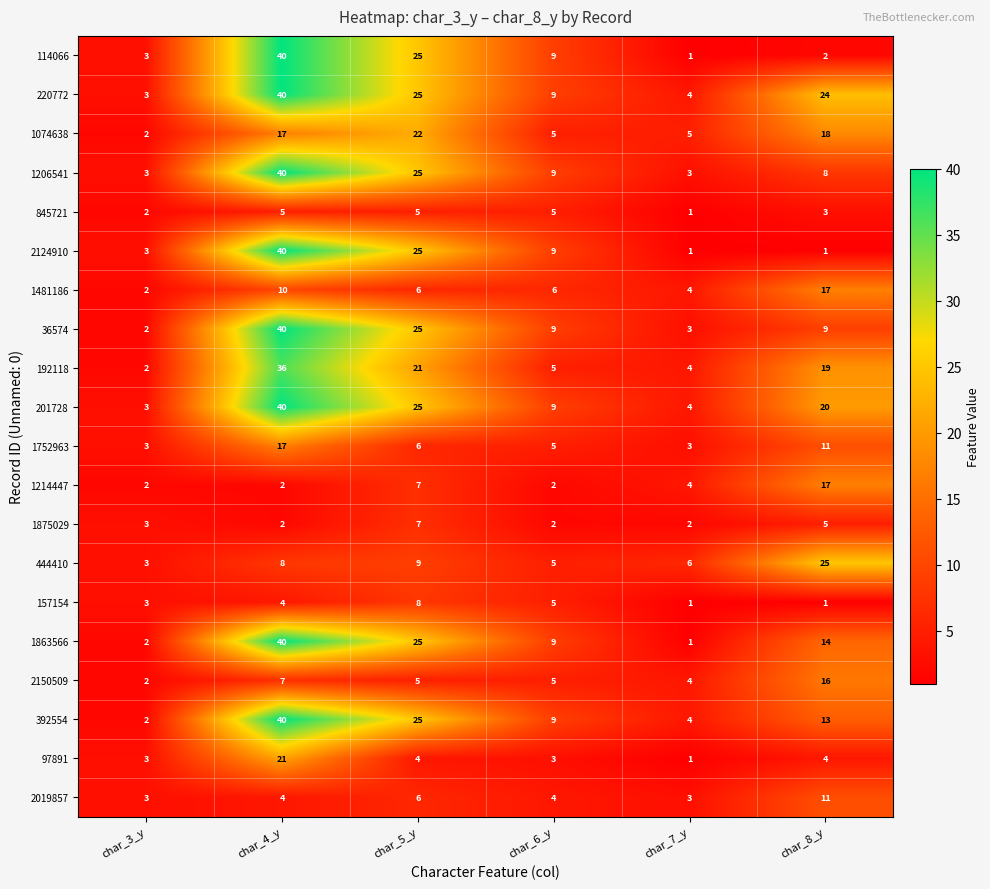

What is the maximum value shown in the chart?

40